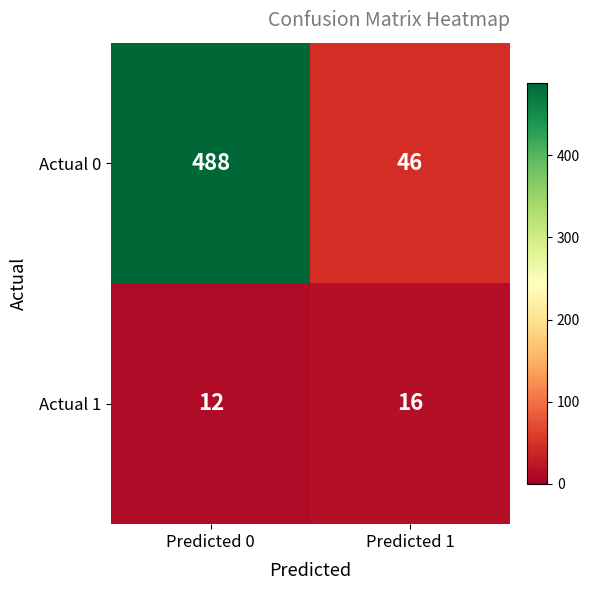

At Predicted 1, list the series in order from largest to smallest.

Actual 0, Actual 1